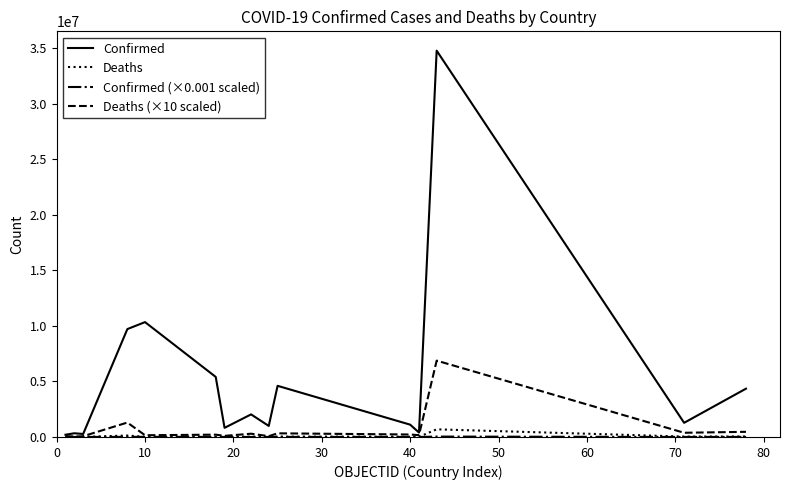

What is the maximum value shown in the chart?

34799324.0